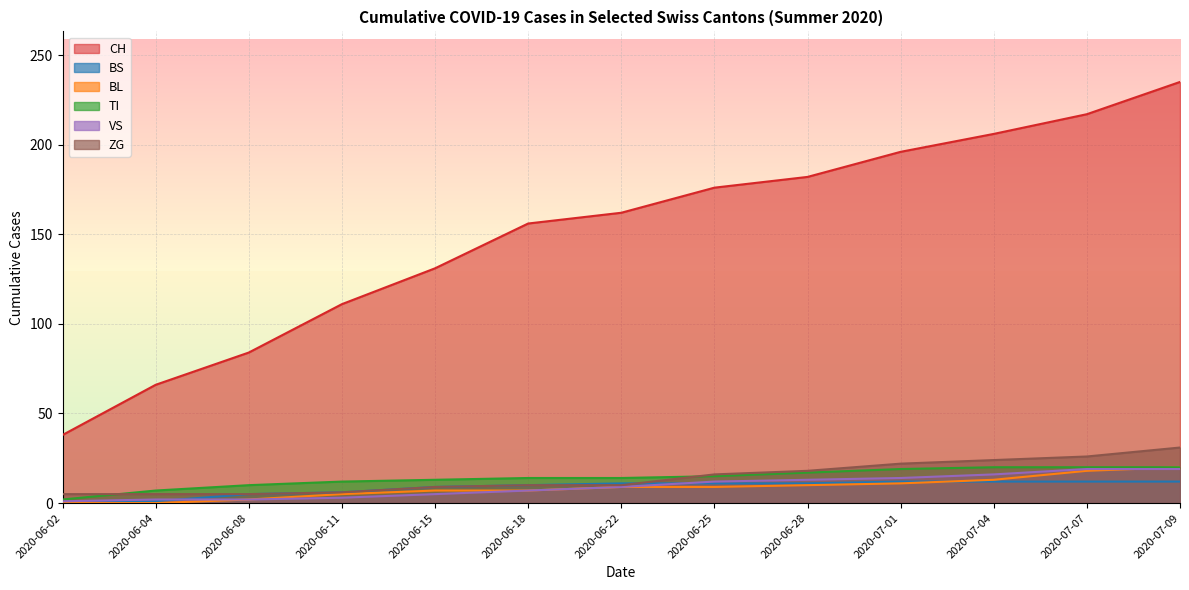

Reading right to left, what are all the values shown in this chart?

CH: 2020-07-09=235	2020-07-07=217	2020-07-04=206	2020-07-01=196	2020-06-28=182	2020-06-25=176	2020-06-22=162	2020-06-18=156	2020-06-15=131	2020-06-11=111	2020-06-08=84	2020-06-04=66	2020-06-02=38
BS: 2020-07-09=12	2020-07-07=12	2020-07-04=12	2020-07-01=12	2020-06-28=11	2020-06-25=11	2020-06-22=11	2020-06-18=10	2020-06-15=9	2020-06-11=6	2020-06-08=5	2020-06-04=1	2020-06-02=0
BL: 2020-07-09=20	2020-07-07=18	2020-07-04=13	2020-07-01=11	2020-06-28=10	2020-06-25=9	2020-06-22=9	2020-06-18=7	2020-06-15=7	2020-06-11=5	2020-06-08=2	2020-06-04=0	2020-06-02=0
TI: 2020-07-09=20	2020-07-07=20	2020-07-04=20	2020-07-01=19	2020-06-28=17	2020-06-25=15	2020-06-22=14	2020-06-18=14	2020-06-15=13	2020-06-11=12	2020-06-08=10	2020-06-04=7	2020-06-02=2
VS: 2020-07-09=19	2020-07-07=19	2020-07-04=16	2020-07-01=14	2020-06-28=13	2020-06-25=12	2020-06-22=9	2020-06-18=7	2020-06-15=5	2020-06-11=3	2020-06-08=2	2020-06-04=2	2020-06-02=1
ZG: 2020-07-09=31	2020-07-07=26	2020-07-04=24	2020-07-01=22	2020-06-28=18	2020-06-25=16	2020-06-22=10	2020-06-18=10	2020-06-15=9	2020-06-11=6	2020-06-08=5	2020-06-04=5	2020-06-02=5